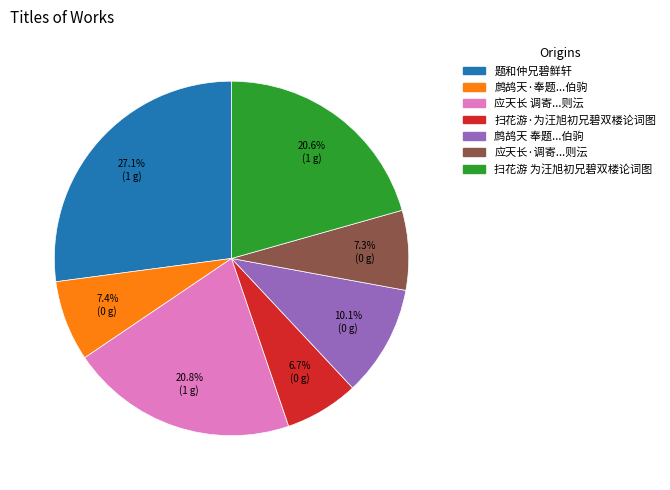

Is there any slice that represents more than half of the pie?

No